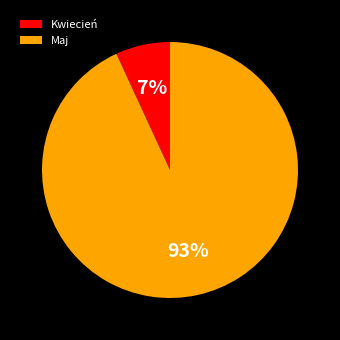

Which has a higher value, Kwiecień or Maj?

Maj